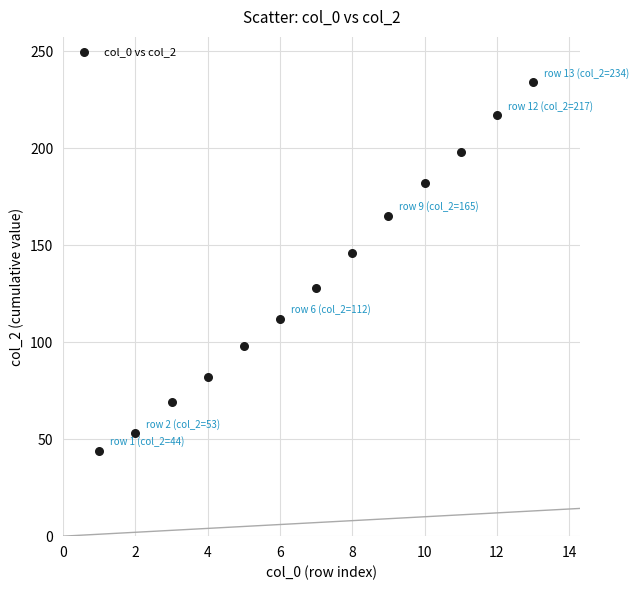

What is the range of Y values (max minus min)?

190